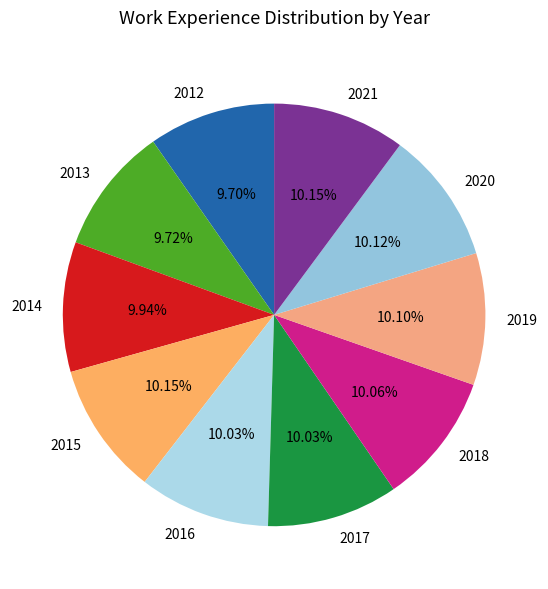

What is the ratio of the value at 2013 to the value at 2014?

1.0